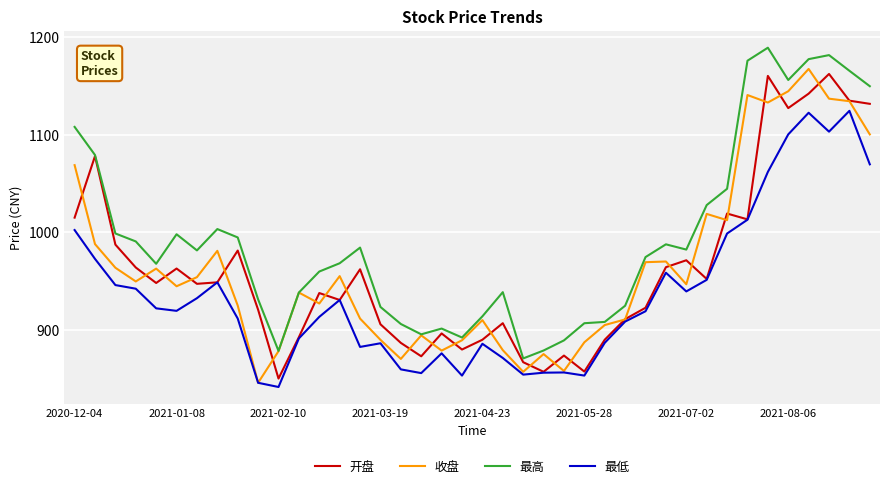

What is the difference between the second highest and second lowest values in the 收盘 series?

287.2